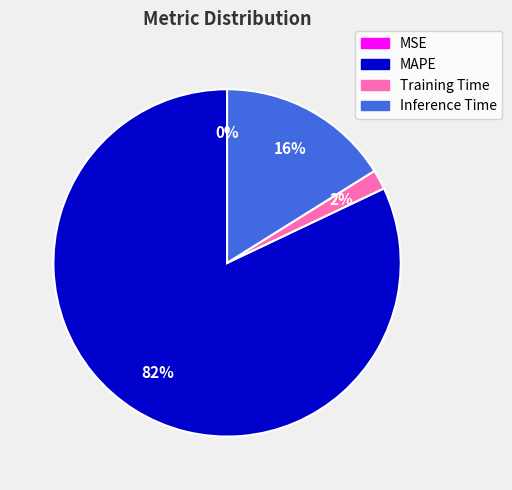

The Inference Time slice represents 8% of the pie. True or false?

False